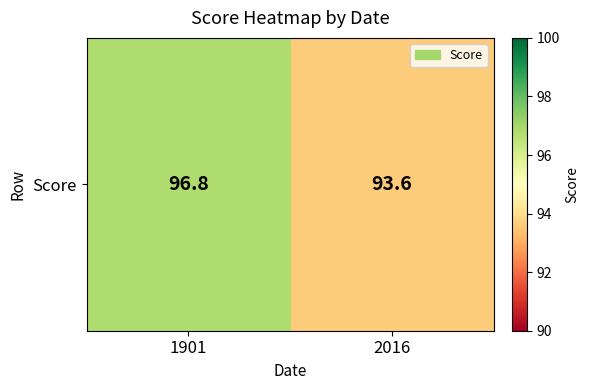

At which label does the data first exceed 96?

1901